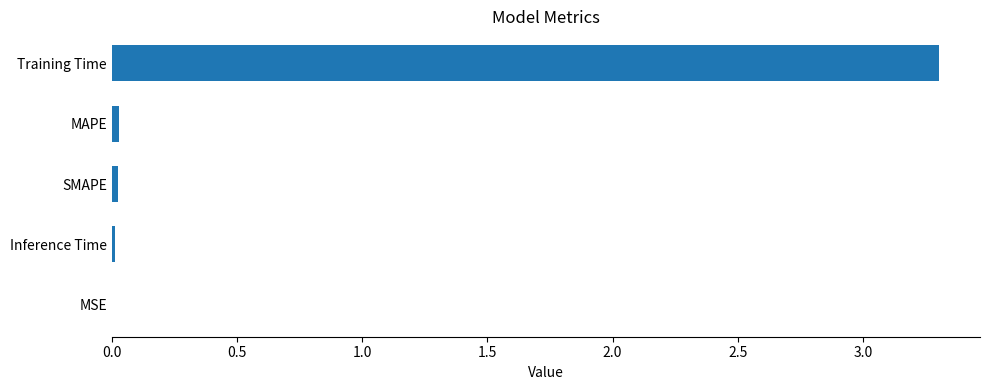

The value at Inference Time is 0.0. True or false?

True